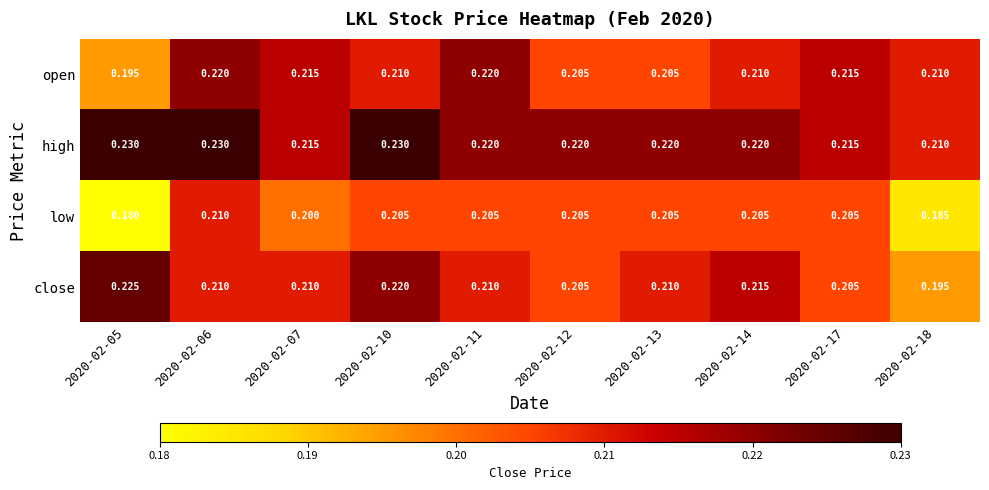

Rank the series by their maximum value, from highest to lowest.

high, close, open, low